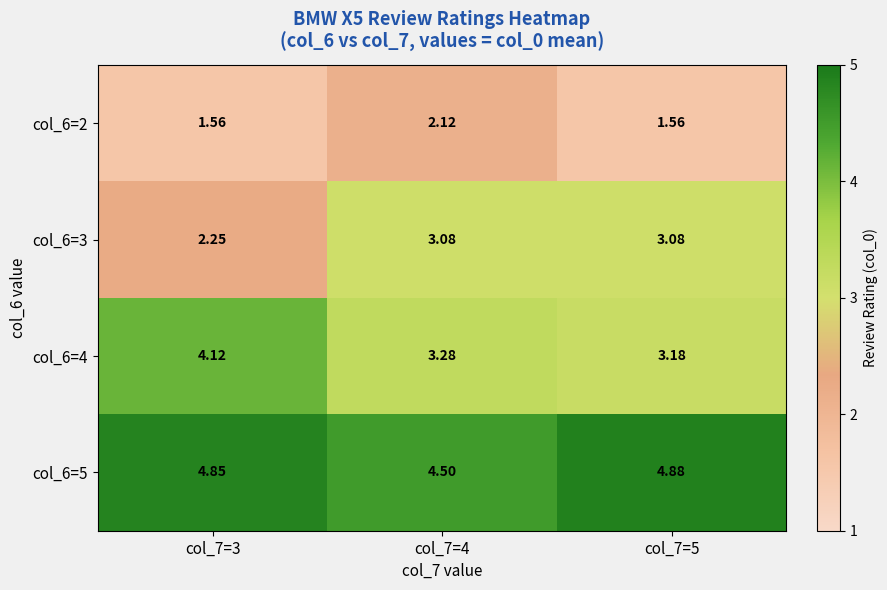

Is the value of col_6=2 at col_7=4 greater than the value of col_6=4 at col_7=5?

No